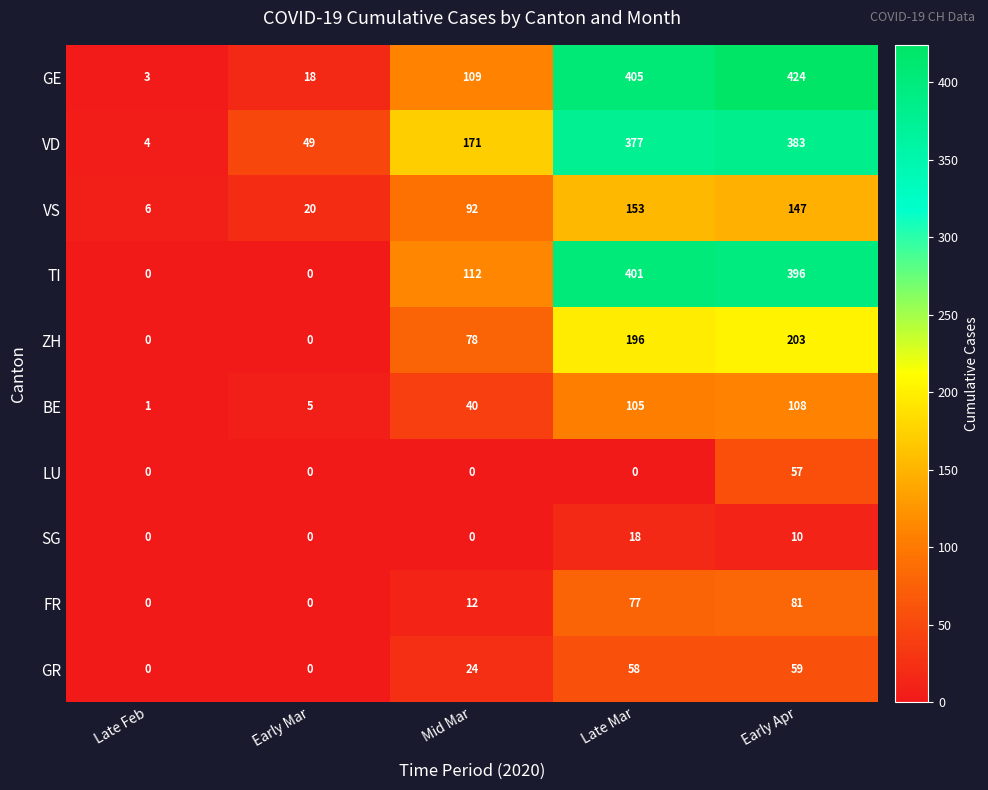

The value of VD at Late Mar is 377. True or false?

True